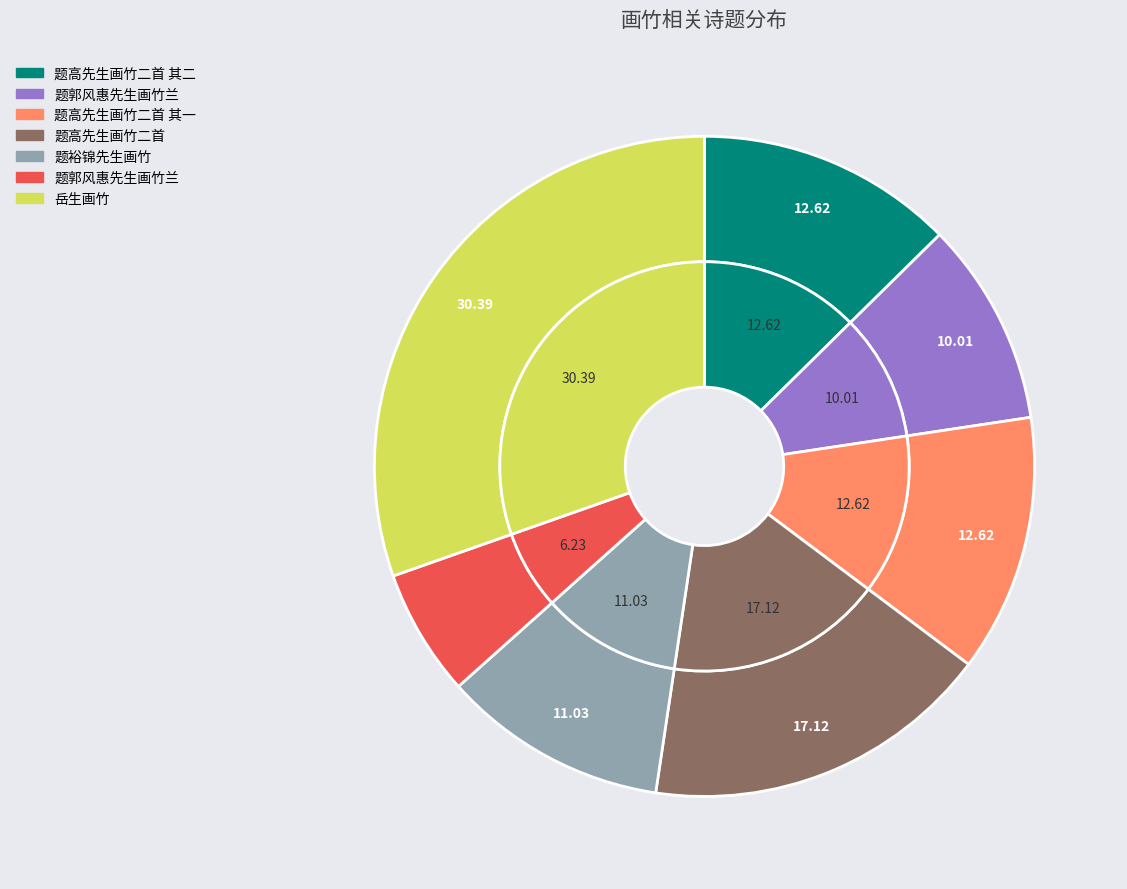

What percentage is NOT represented by 题高先生画竹二首 其一?

87.4%